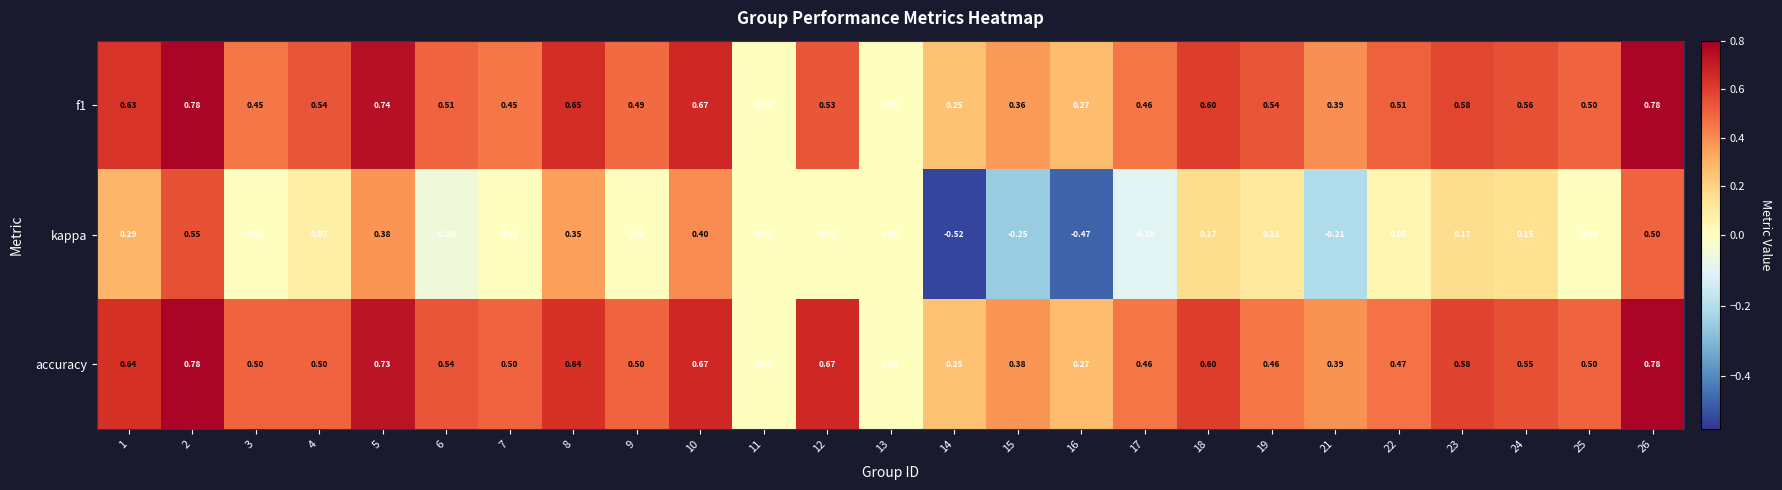

Which series has the widest spread of values?

kappa